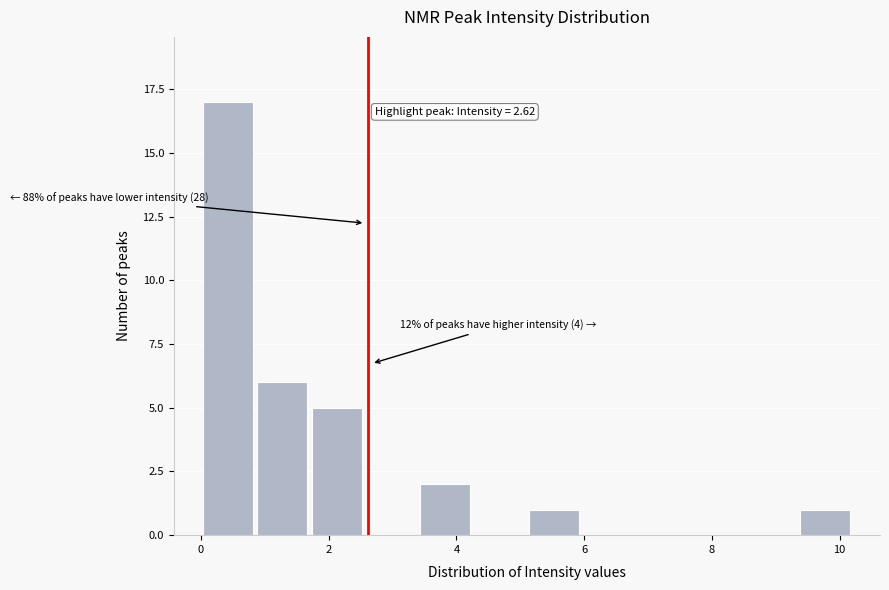

Which range on the x-axis has the tallest bar?

0.00 to 0.85